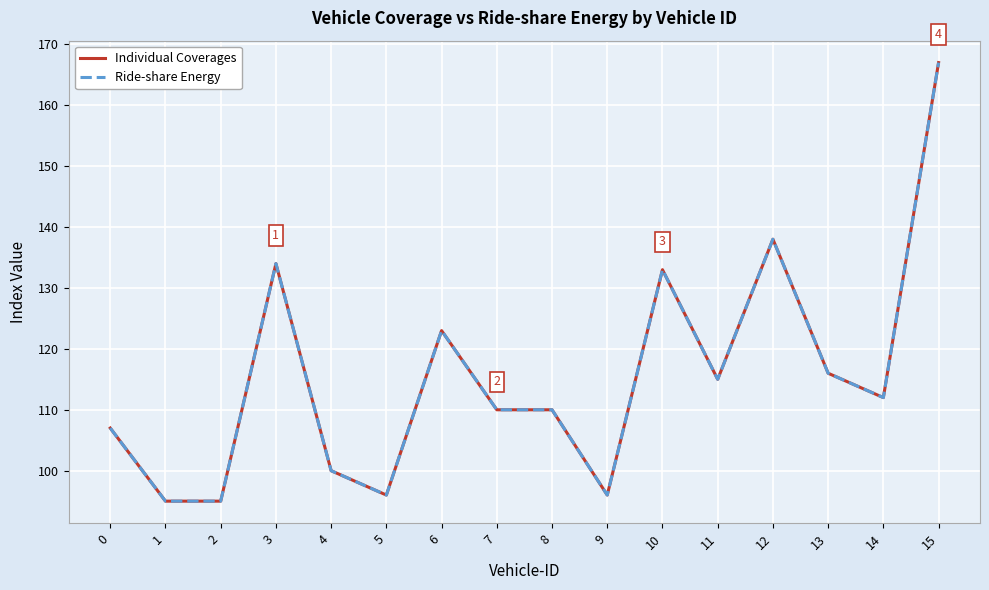

What is the minimum value shown in the chart?

95